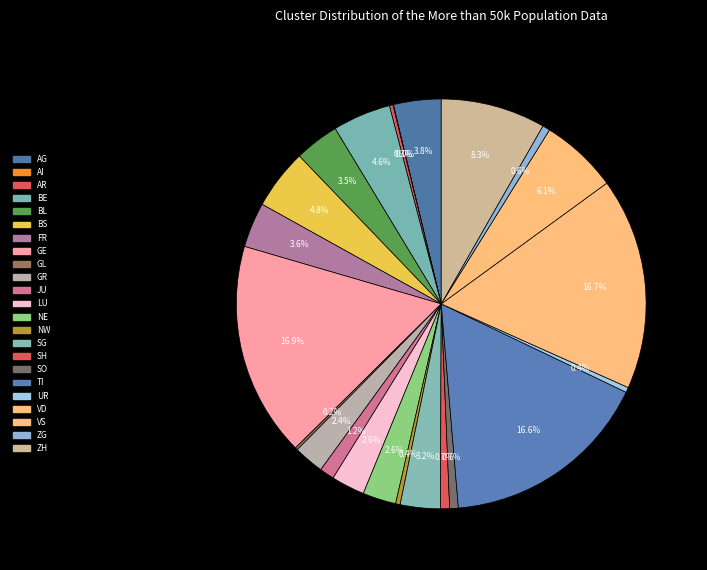

To the nearest percent, what is the average slice percentage?

4%